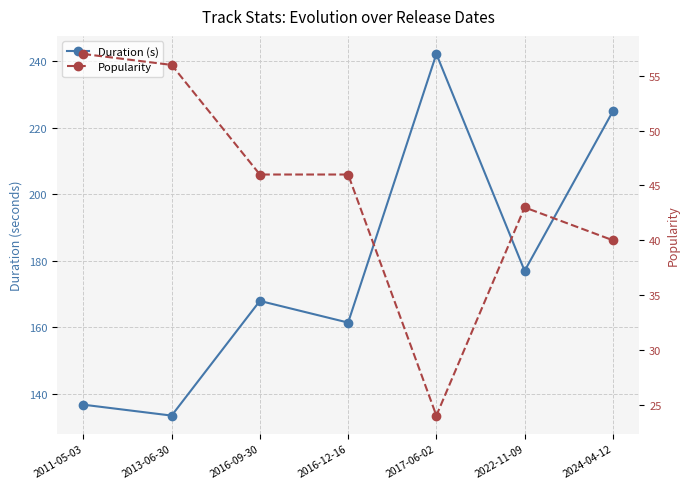

List the labels in order of Duration (s) value, largest first.

2017-06-02, 2024-04-12, 2022-11-09, 2016-09-30, 2016-12-16, 2011-05-03, 2013-06-30